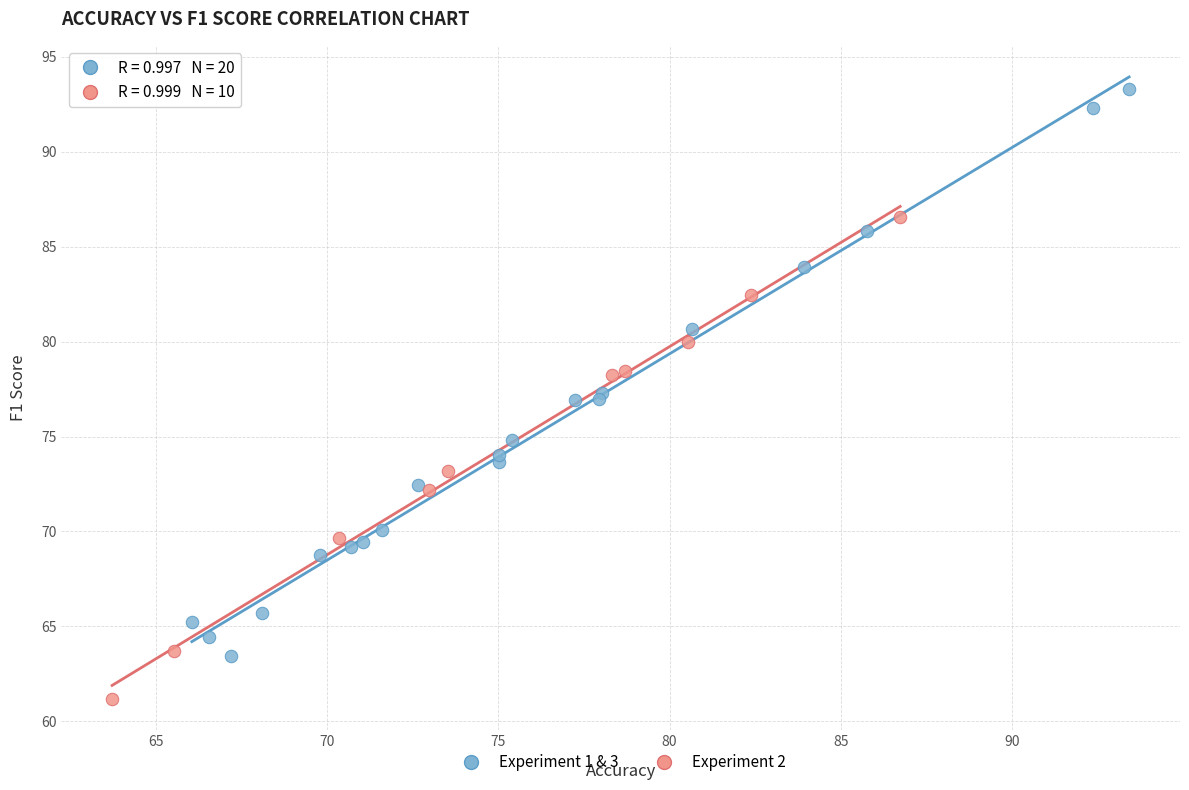

What are all the series names shown in the legend?

Experiment 1 & 3, Experiment 2